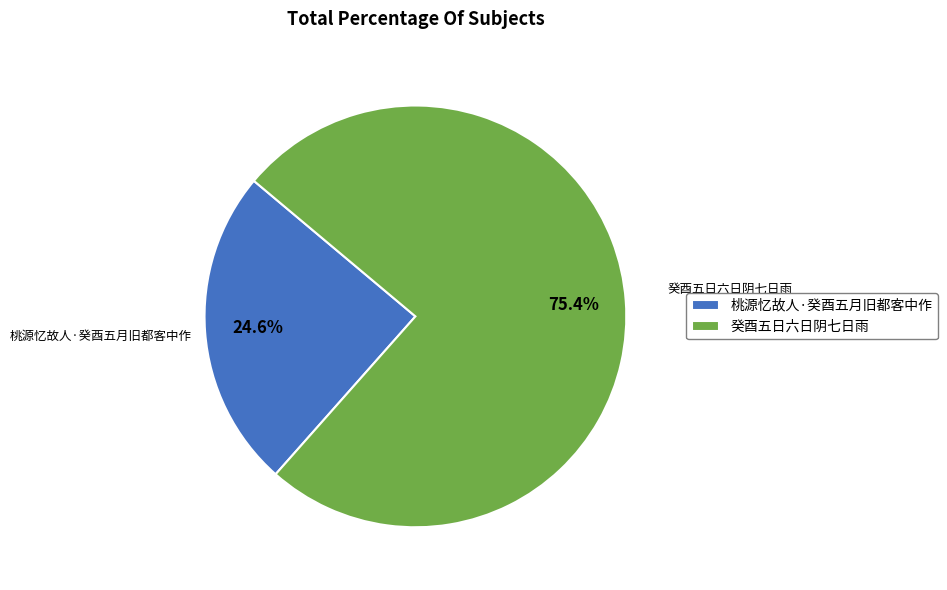

Does 癸酉五日六日阴七日雨 account for over 50% of the chart?

Yes